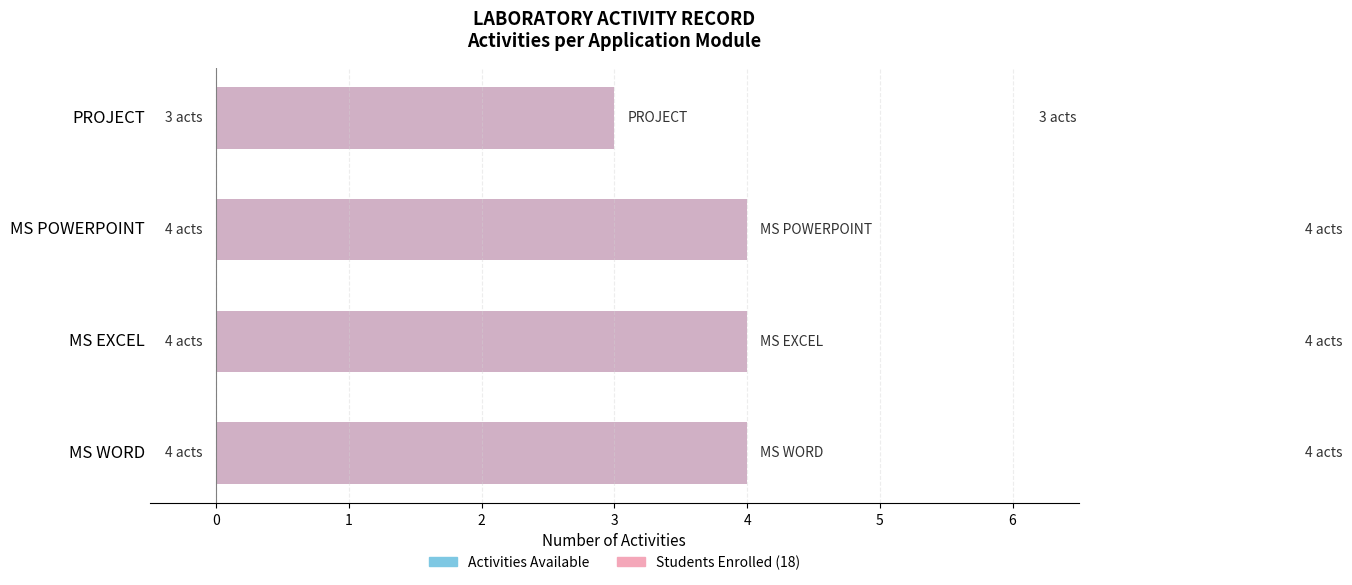

At how many categories does at least one series exceed 3?

3